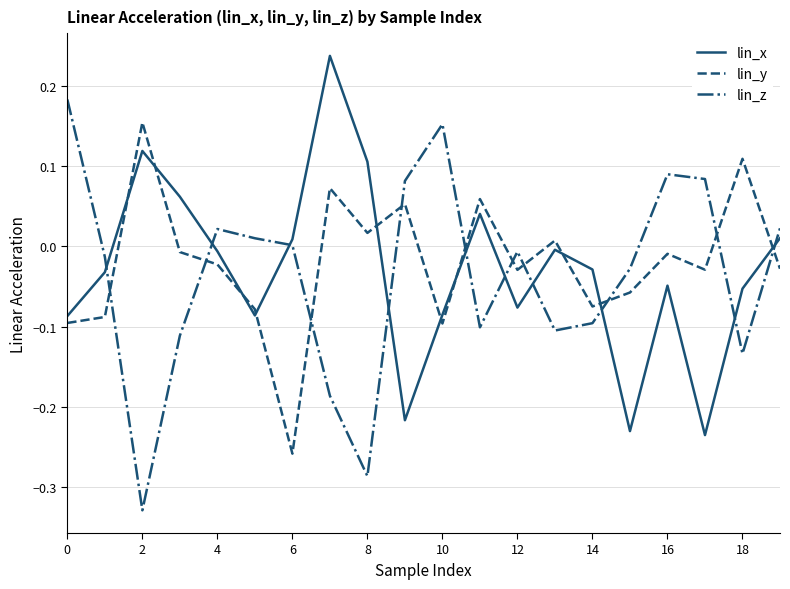

What is the difference between the maximum and minimum values in the lin_y series?

0.4